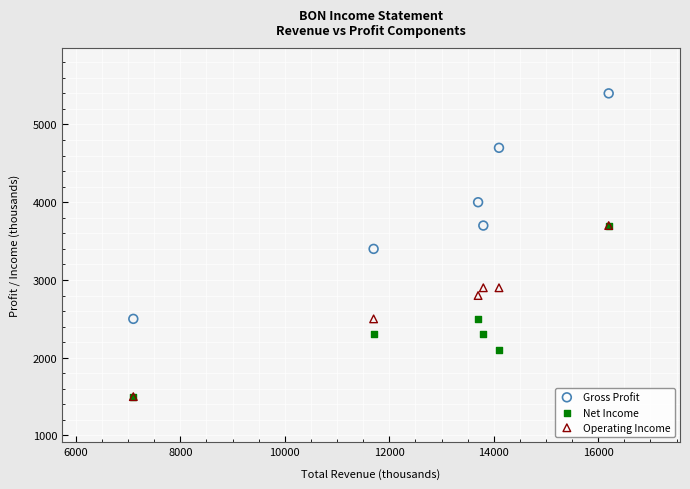

What are all the series names shown in the legend?

Gross Profit, Net Income, Operating Income